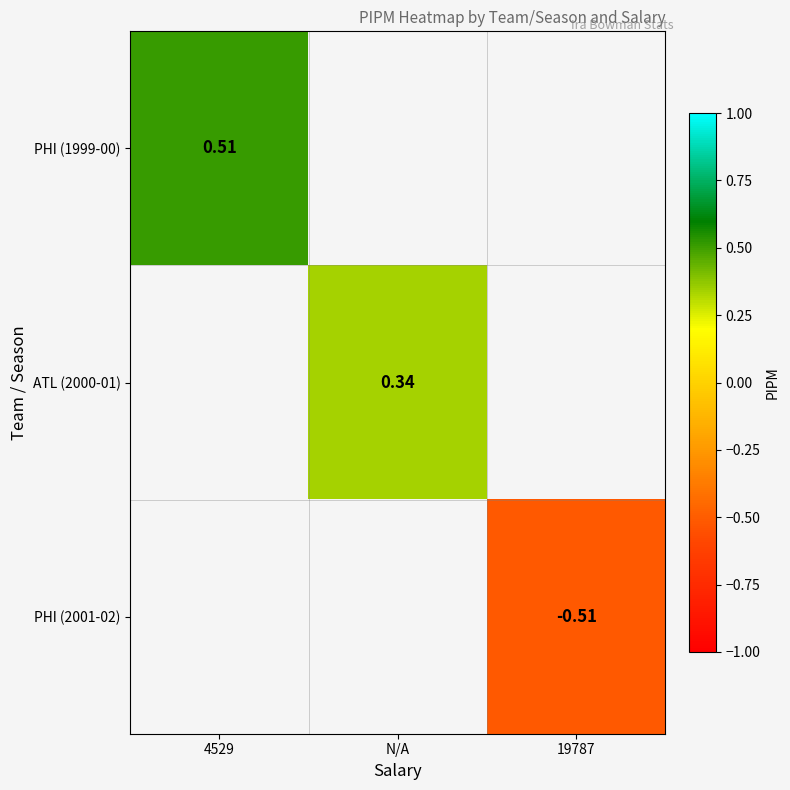

At how many categories does at least one series exceed 0?

2